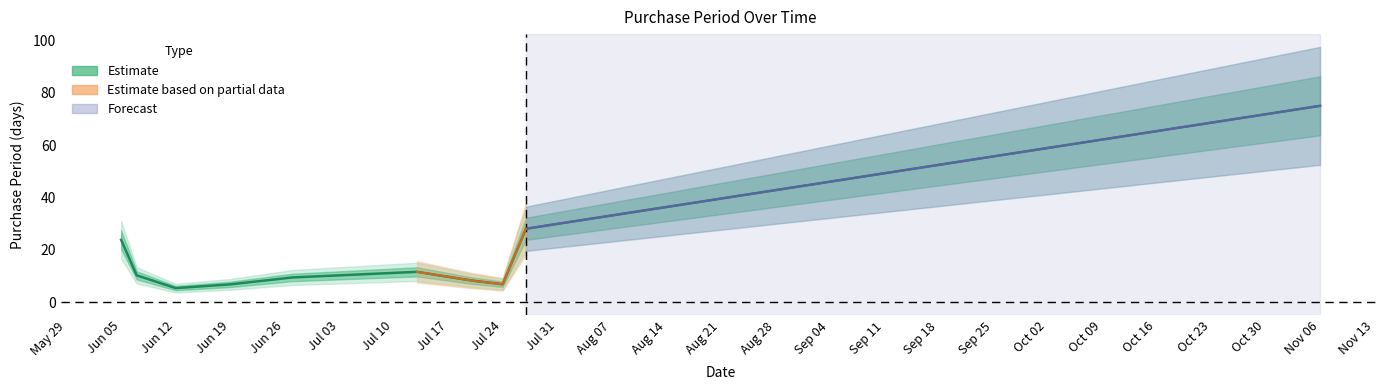

What is the value of the 1st point from the left?

23.9